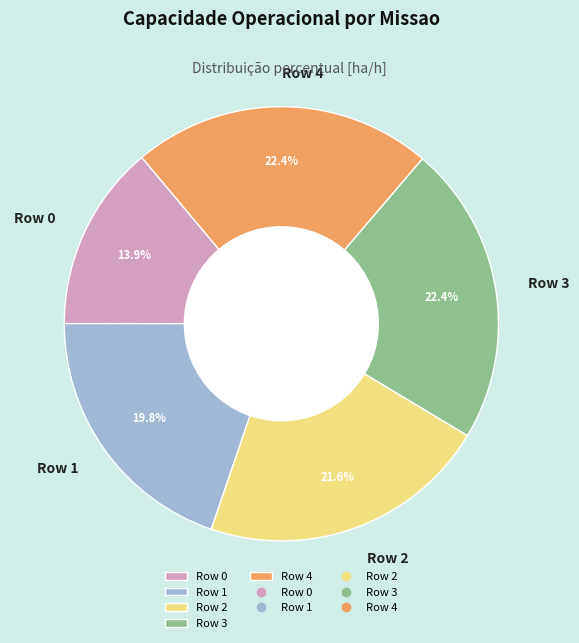

Is there any slice that represents more than half of the pie?

No